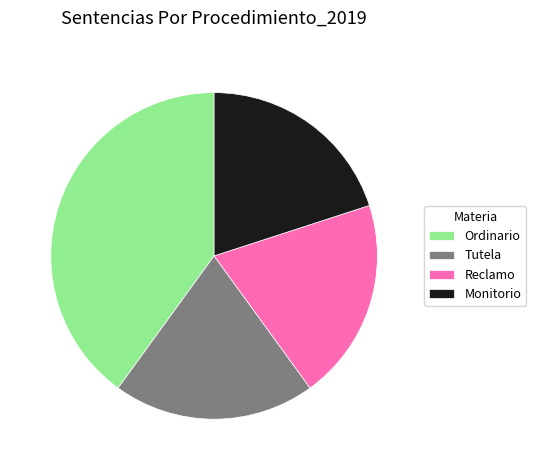

Which category has the biggest portion of the pie?

Ordinario